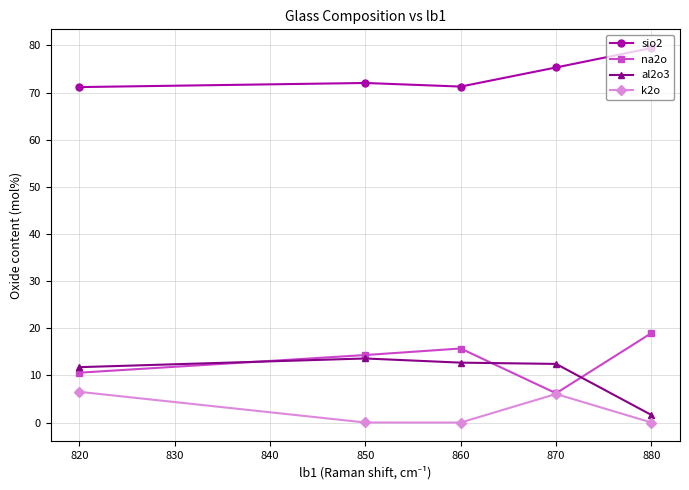

What are all the series names shown in the legend?

sio2, na2o, al2o3, k2o